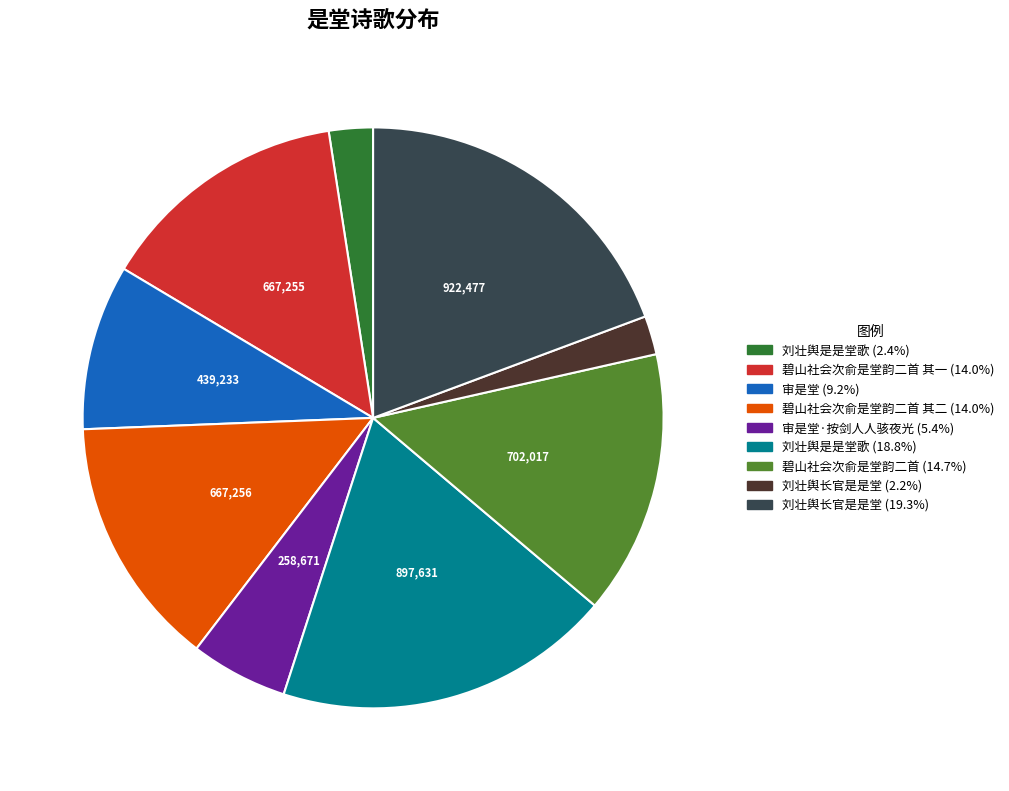

Is there any slice that represents more than half of the pie?

No